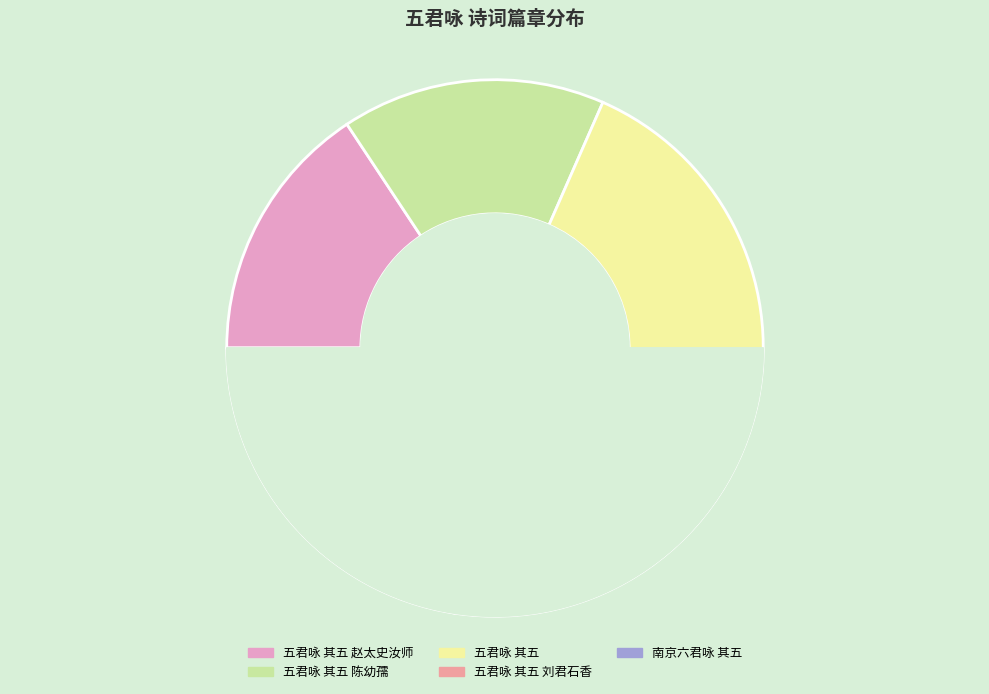

To the nearest percent, what percentage of the pie is 五君咏 其五 赵太史汝师?

16%